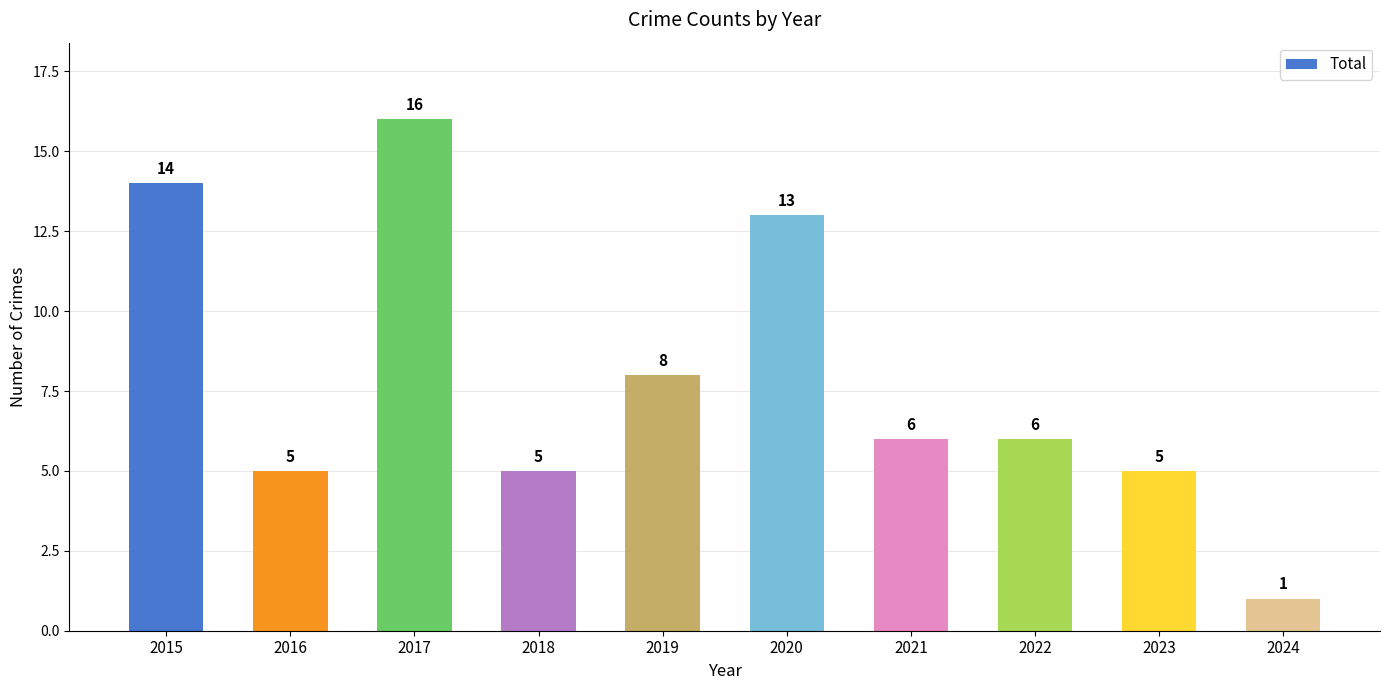

What is the value of the 7th bar from the left?

6